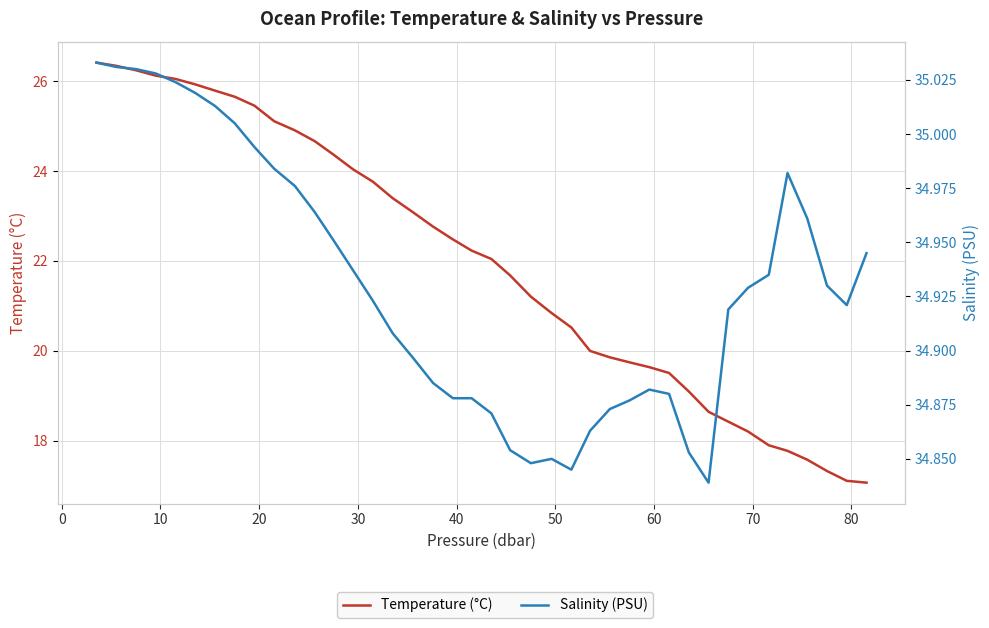

What is the value of the Temperature (°C) point at the 27th from the left?

19.9